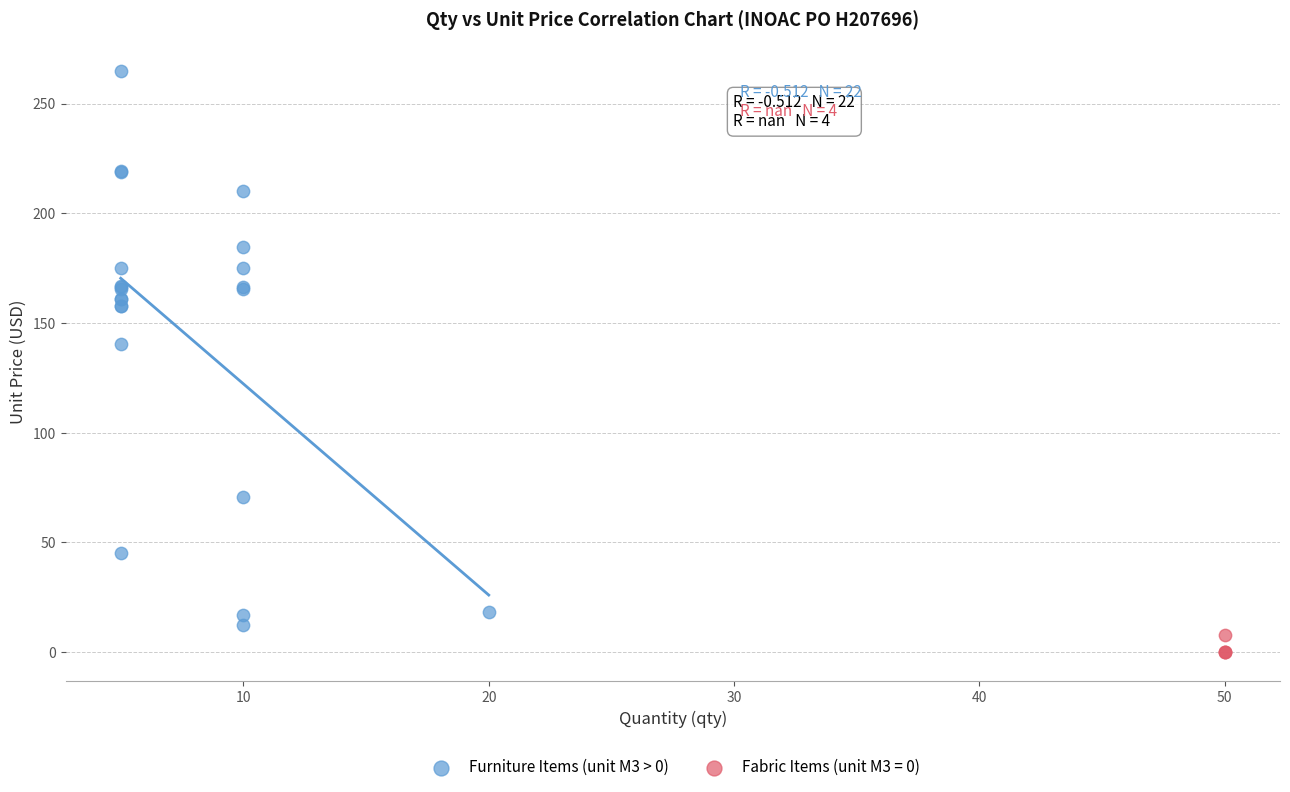

Which series has the largest Y range (max minus min)?

Furniture Items (unit M3 > 0)